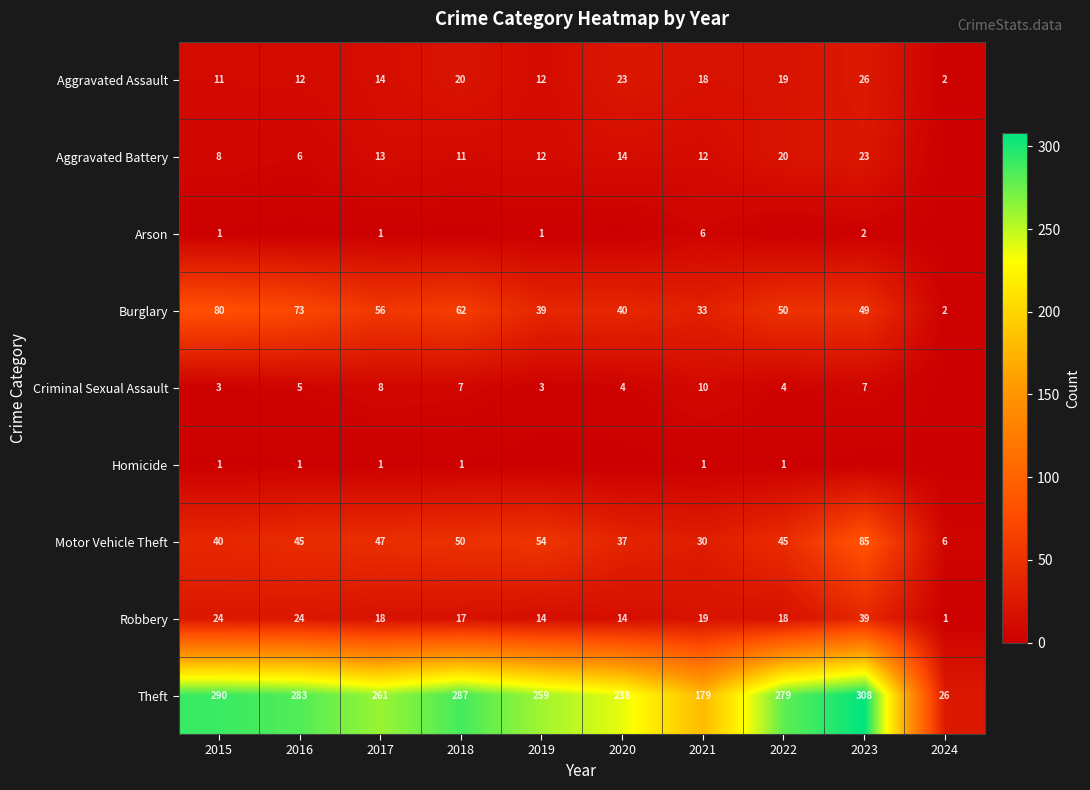

Where is Aggravated Assault nearest to the value 14?

2017